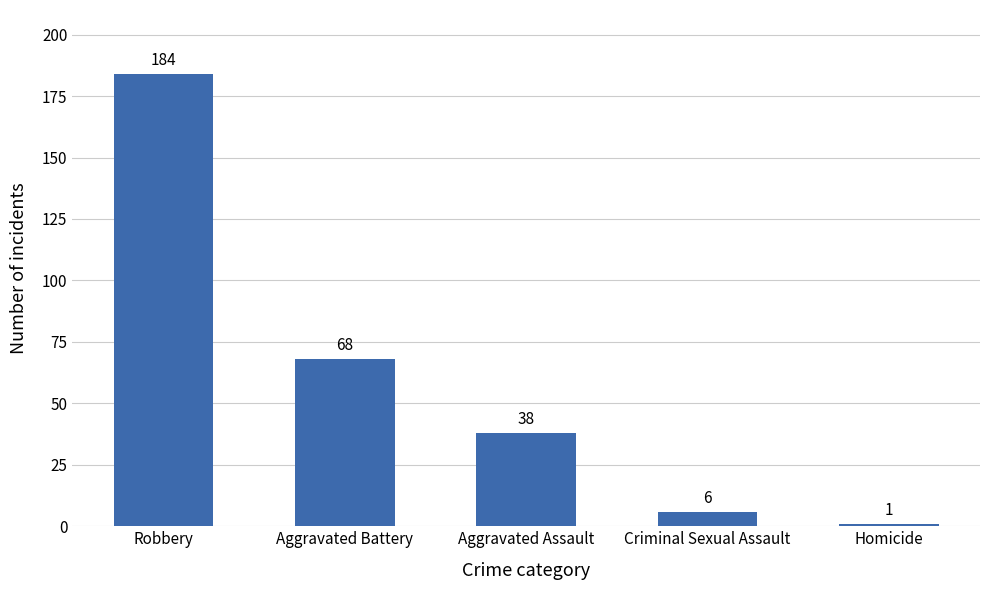

Approximately how many times larger is the value at Homicide compared to Criminal Sexual Assault?

0.2